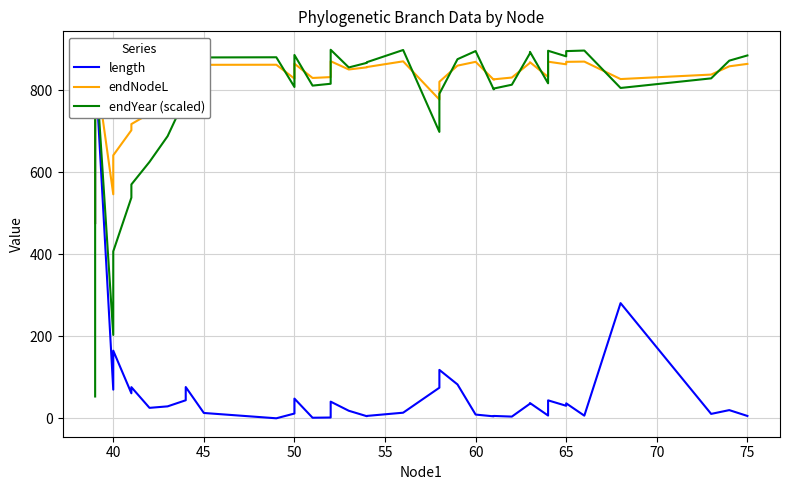

The value of endYear (scaled) at 50 is 1120.6. True or false?

False